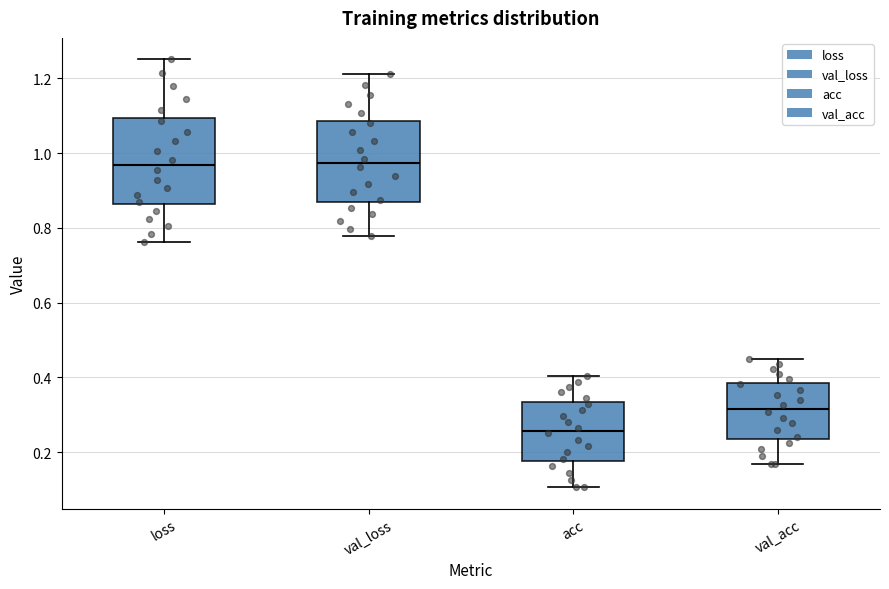

Reading left to right, read every box against the y-axis: the position of its median line, the range the box covers, and the ends of its whiskers. The values are not printed on the chart, so give them approximately, as read against the axis.

loss: median 0.96, box 0.86 to 1.10, whiskers 0.76 to 1.26
val_loss: median 0.98, box 0.88 to 1.08, whiskers 0.78 to 1.22
acc: median 0.26, box 0.18 to 0.34, whiskers 0.10 to 0.40
val_acc: median 0.32, box 0.24 to 0.38, whiskers 0.16 to 0.44